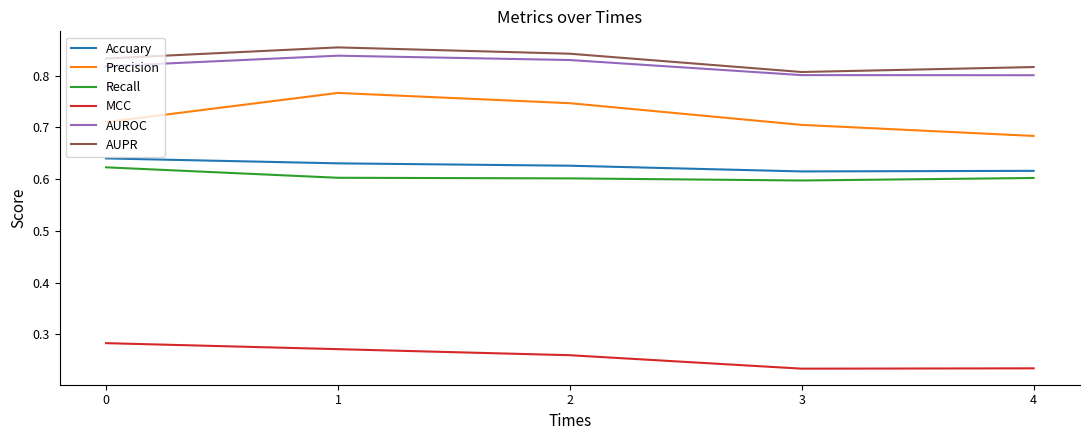

At which label does AUPR reach its peak?

1